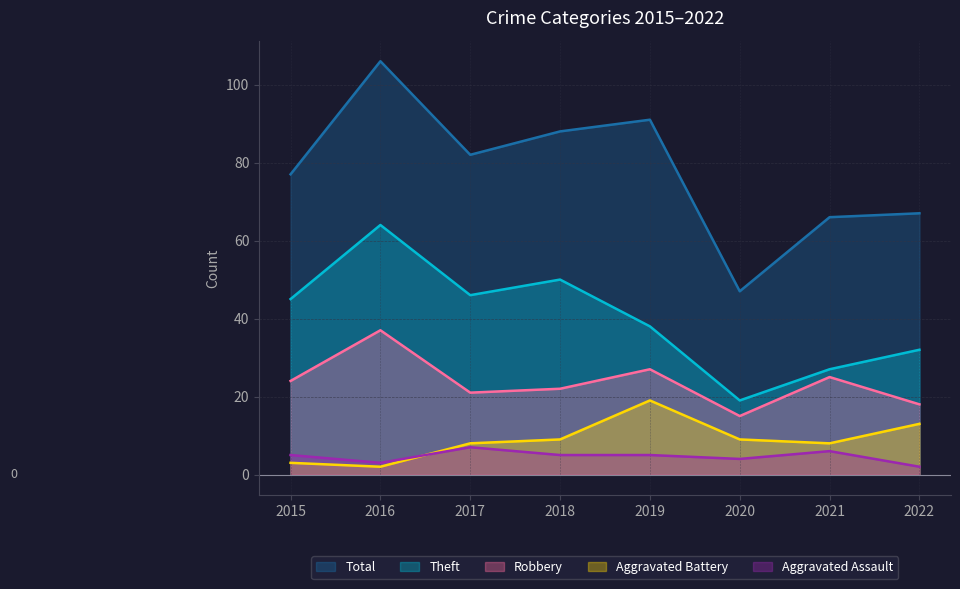

What is the difference between the maximum and second lowest values in the Total series?

40